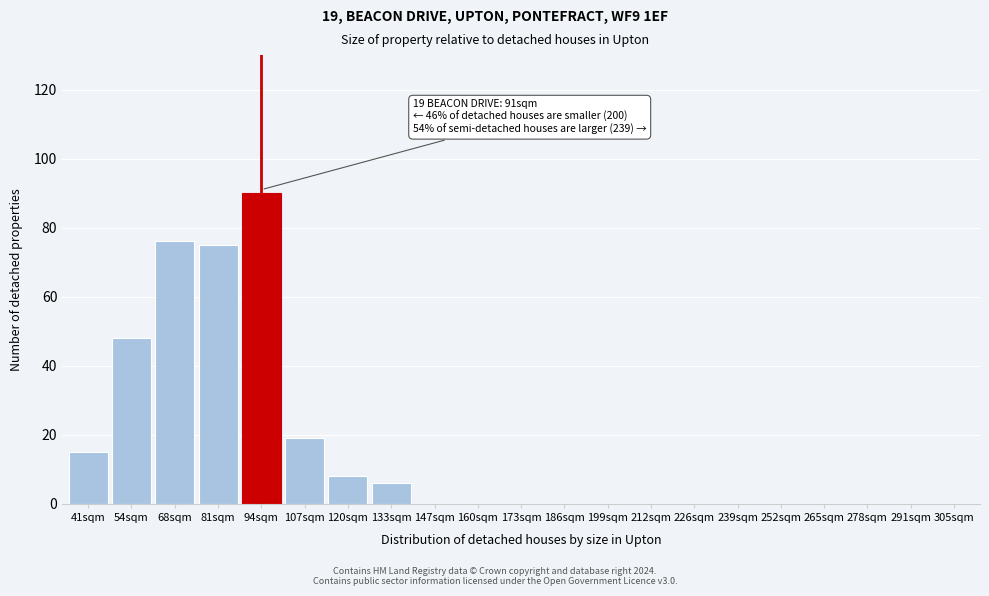

Reading left to right, extract all data points from this chart.

41sqm=15	54sqm=48	68sqm=76	81sqm=75	94sqm=90	107sqm=19	120sqm=8	133sqm=6	147sqm=0	160sqm=0	173sqm=0	186sqm=0	199sqm=0	212sqm=0	226sqm=0	239sqm=0	252sqm=0	265sqm=0	278sqm=0	291sqm=0	305sqm=0